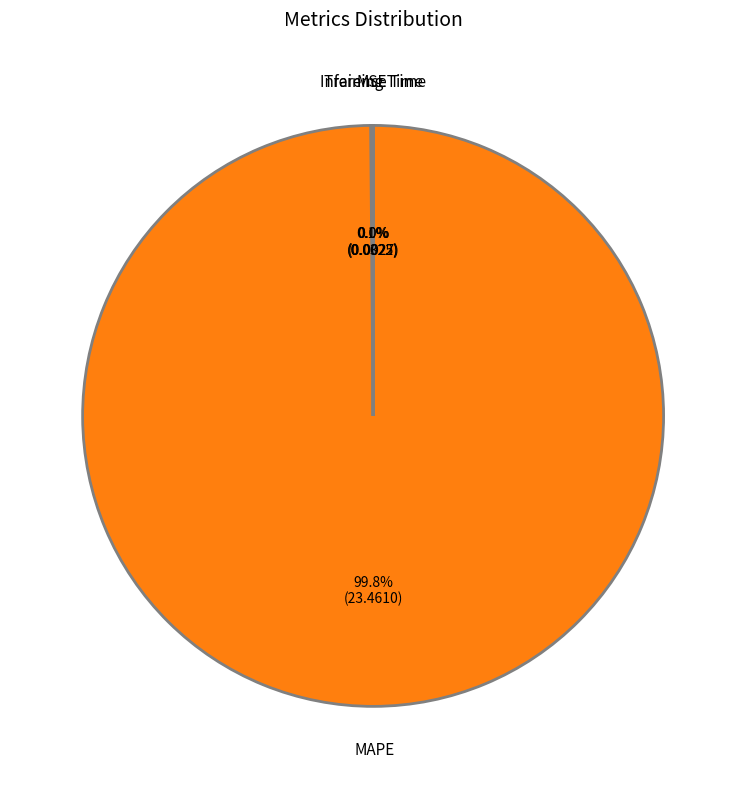

Which category has the biggest portion of the pie?

MAPE